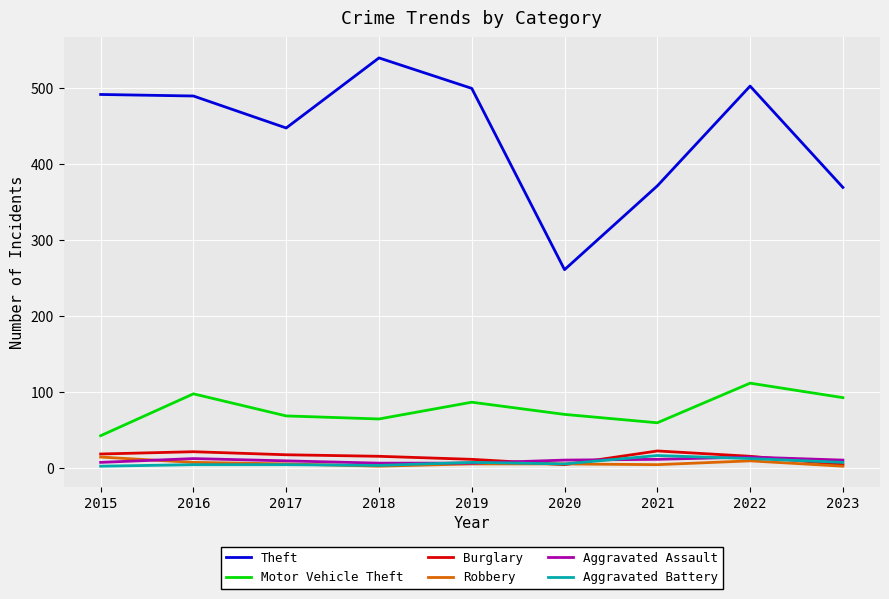

How many distinct data groups are displayed?

6